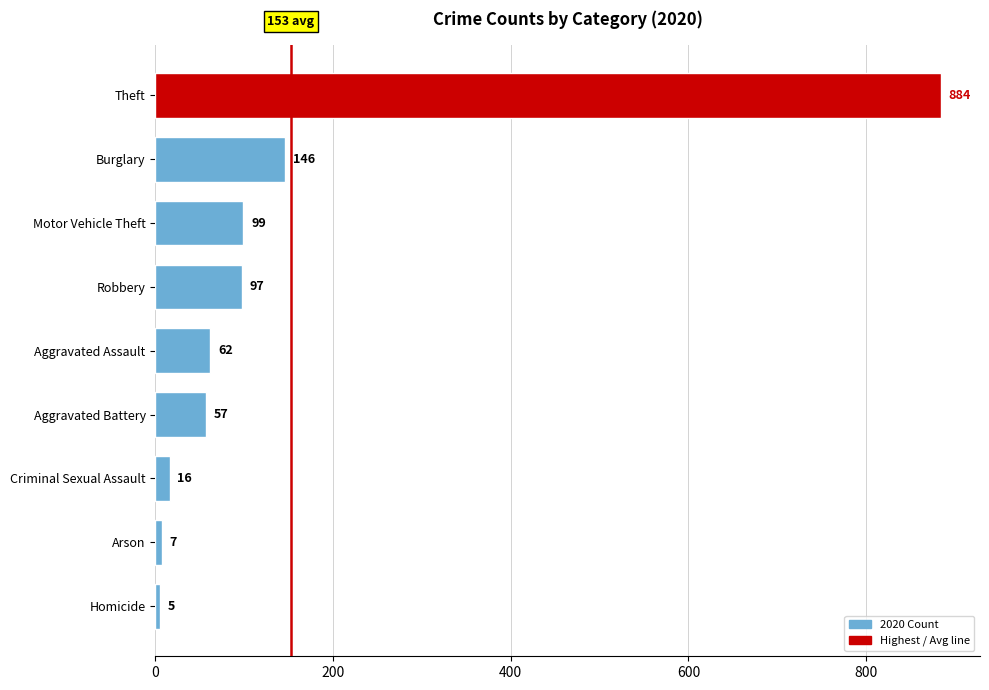

Between Homicide and Aggravated Assault, which is larger?

Aggravated Assault